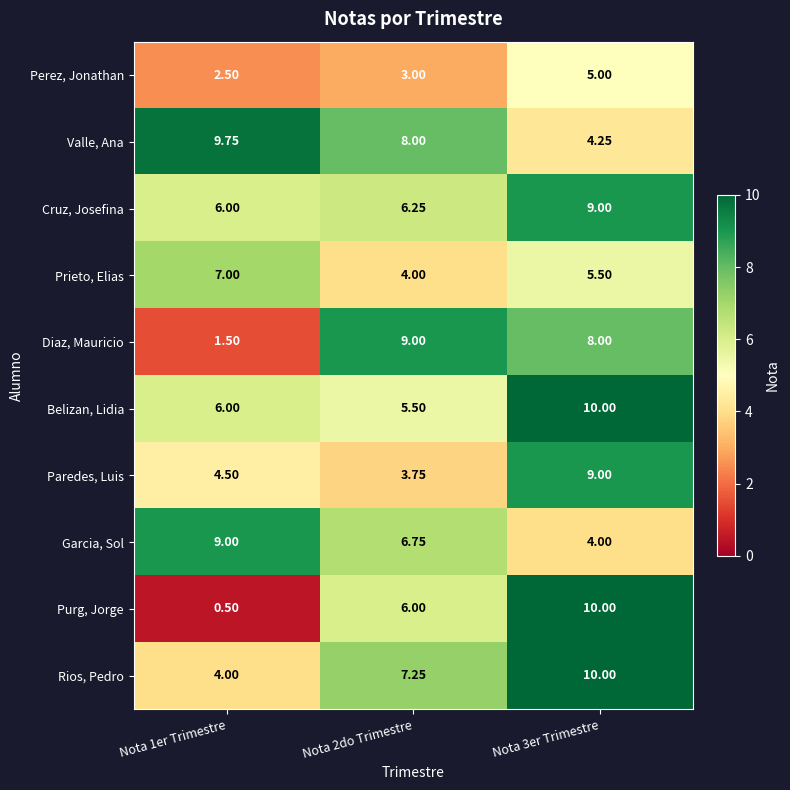

Which series has the widest spread of values?

Purg, Jorge